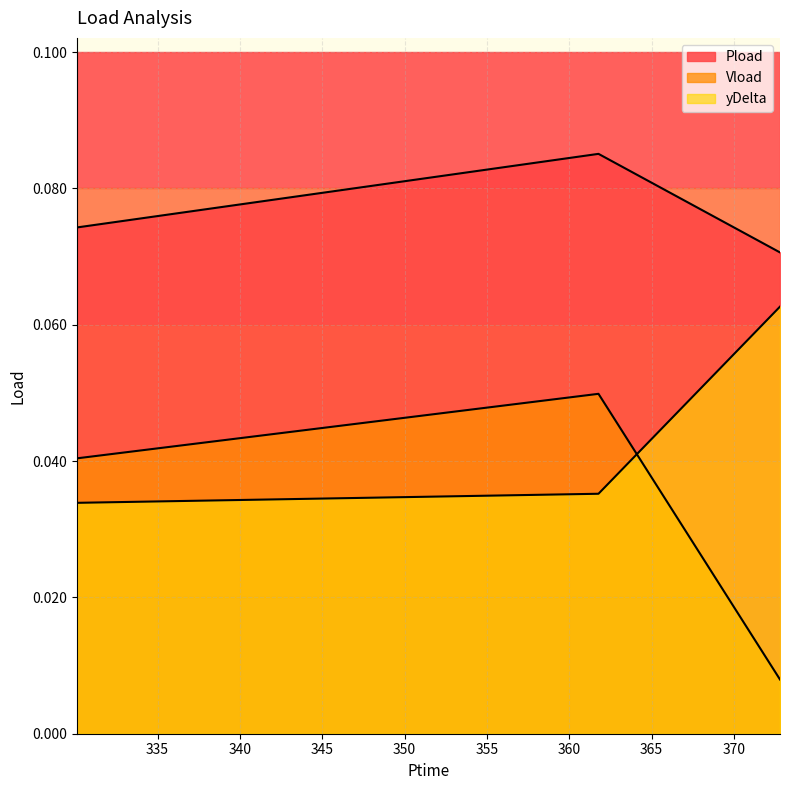

What are all the series names shown in the legend?

Pload, Vload, yDelta